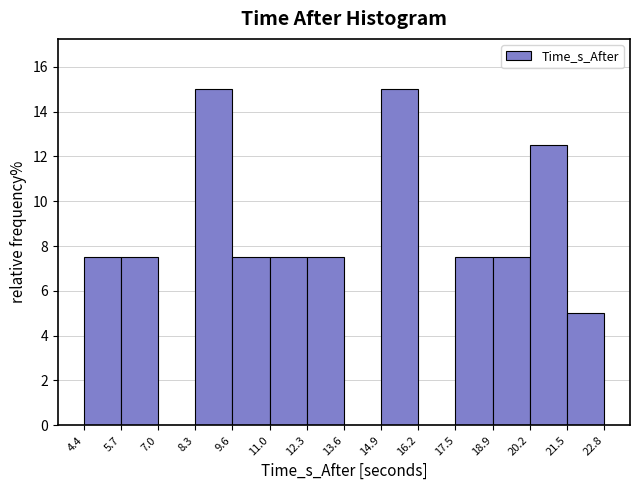

Reading left to right, list every bar in this chart as the range it spans on the x-axis followed by its height. The values are not printed on the chart, so give them approximately, as read against the axis.

4.4 to 5.7: 7.6
5.7 to 7.0: 7.6
7.0 to 8.3: 0
8.3 to 9.6: 15.0
9.6 to 11.0: 7.6
11.0 to 12.3: 7.6
12.3 to 13.6: 7.6
13.6 to 14.9: 0
14.9 to 16.2: 15.0
16.2 to 17.5: 0
17.5 to 18.9: 7.6
18.9 to 20.2: 7.6
20.2 to 21.5: 12.6
21.5 to 22.8: 5.0